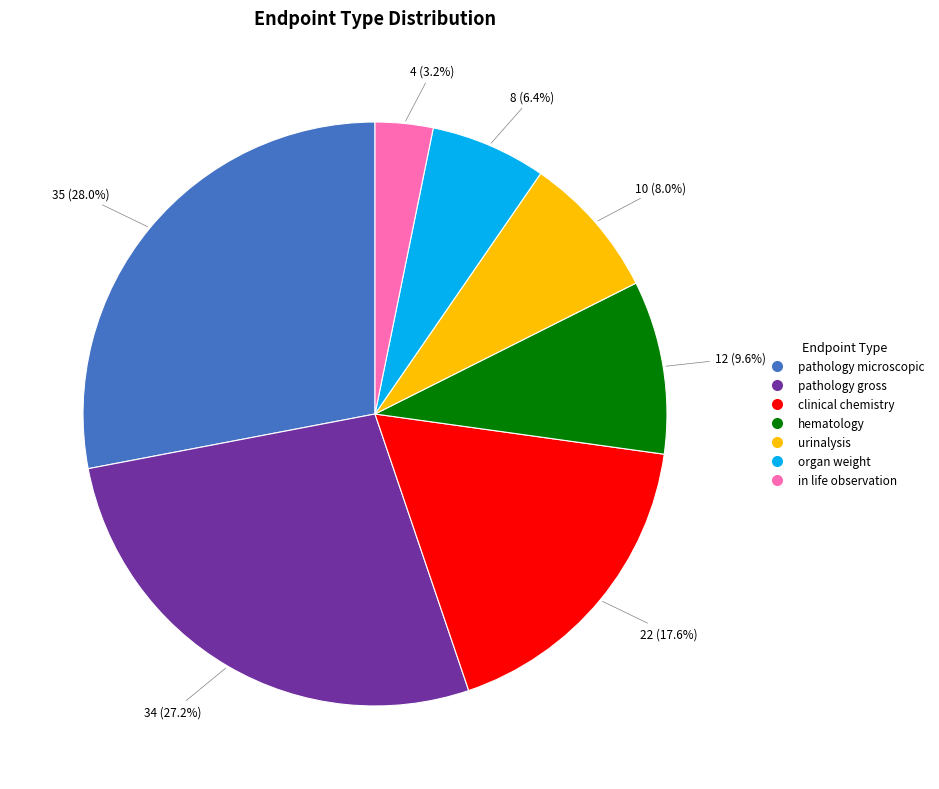

What is the ratio of the value at pathology microscopic to the value at hematology?

2.9